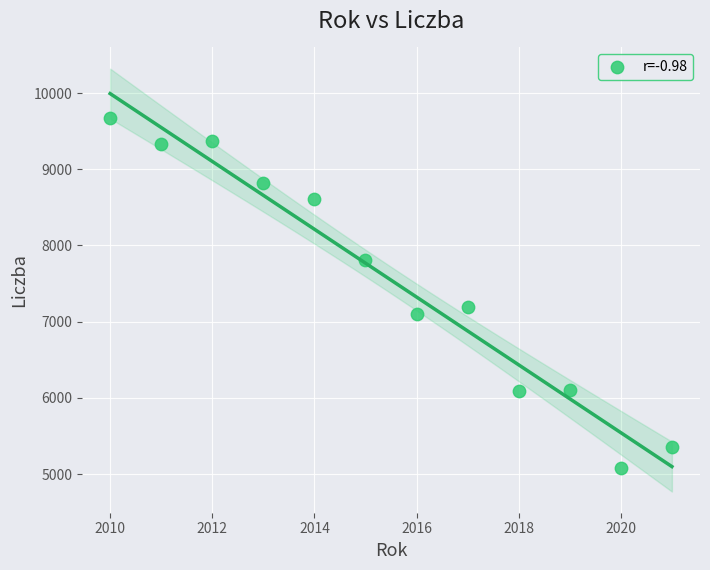

What is the range of X values (max minus min)?

11